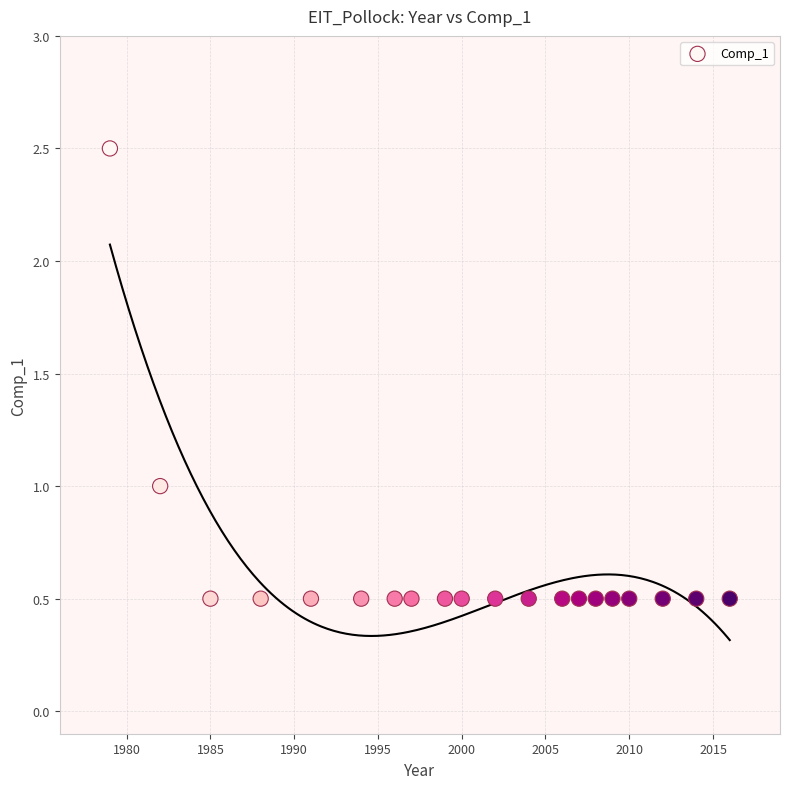

What is the range of Y values (max minus min)?

2.0